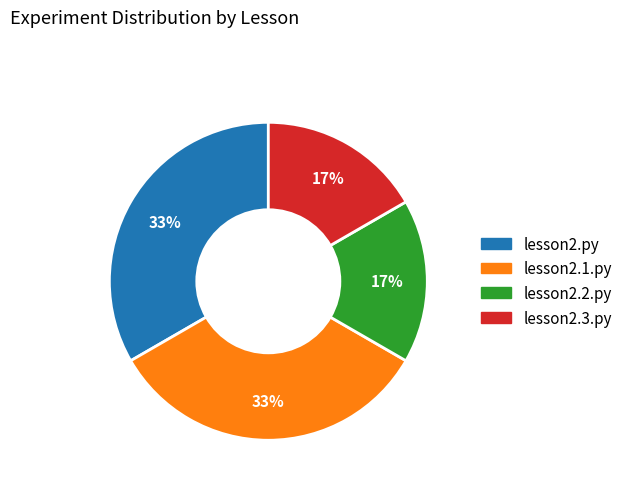

Between lesson2.2.py and lesson2.1.py, which is larger?

lesson2.1.py